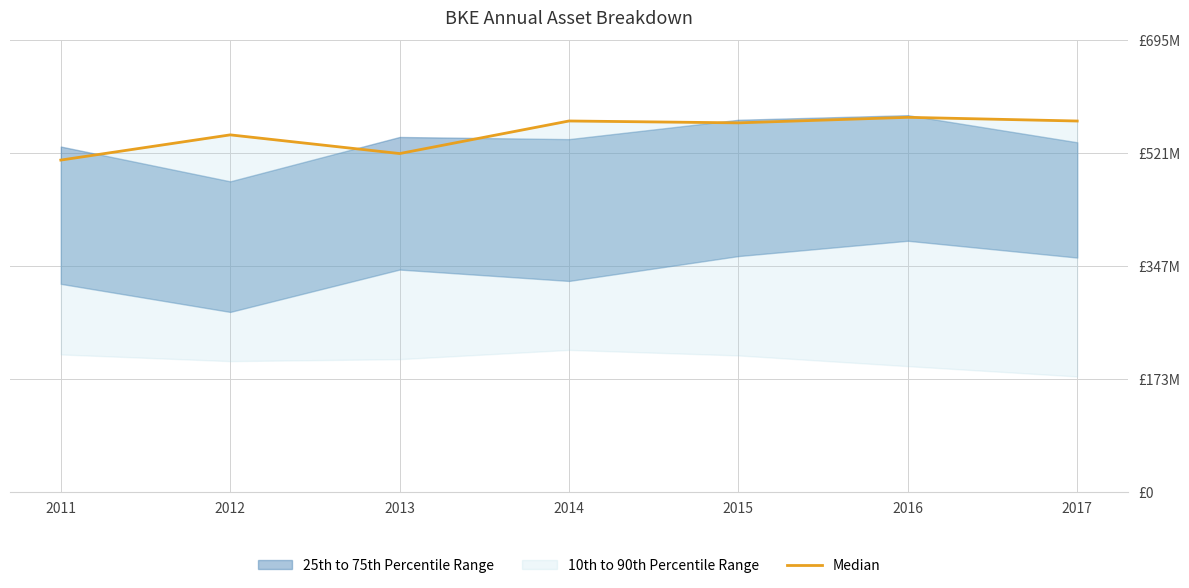

What is the greatest value displayed?

576.6